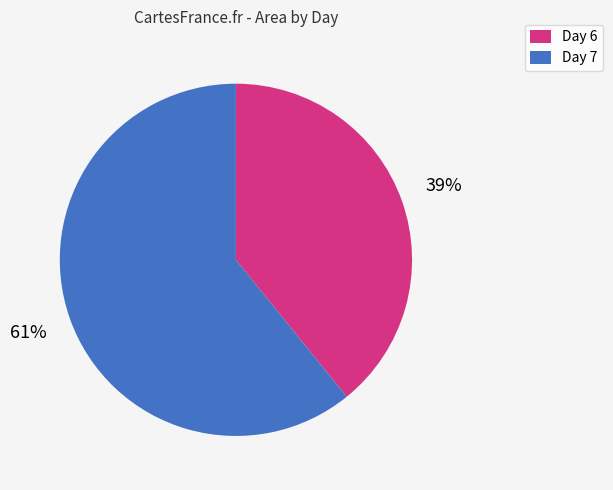

Count the number of slices in the pie.

2